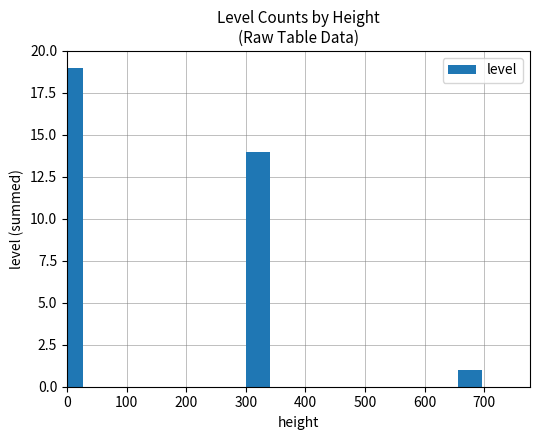

The value at 0 is 19. True or false?

True